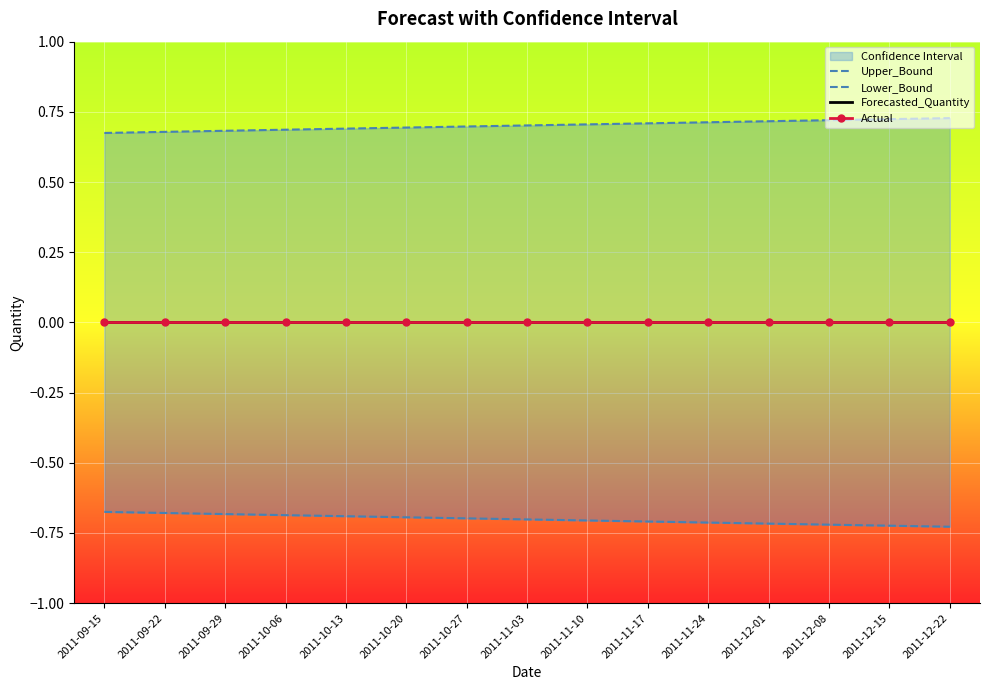

What is the spread (max minus min) of values at 2011-11-10?

1.4